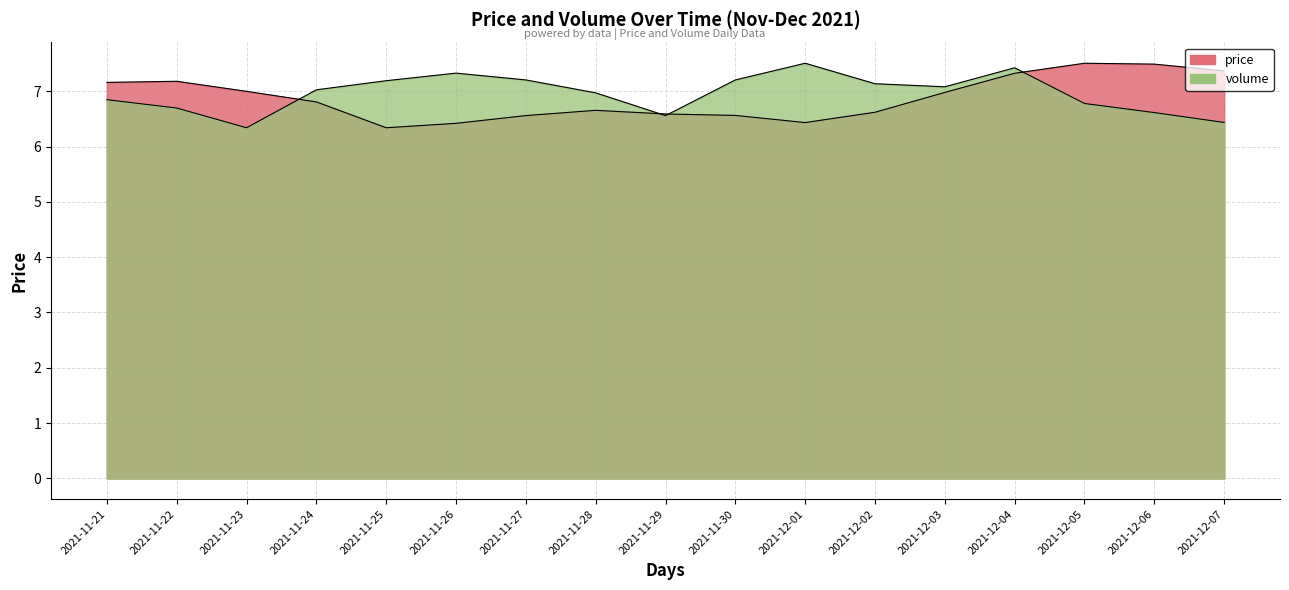

True or false: volume has a value of 11.2 at 2021-11-27.

False